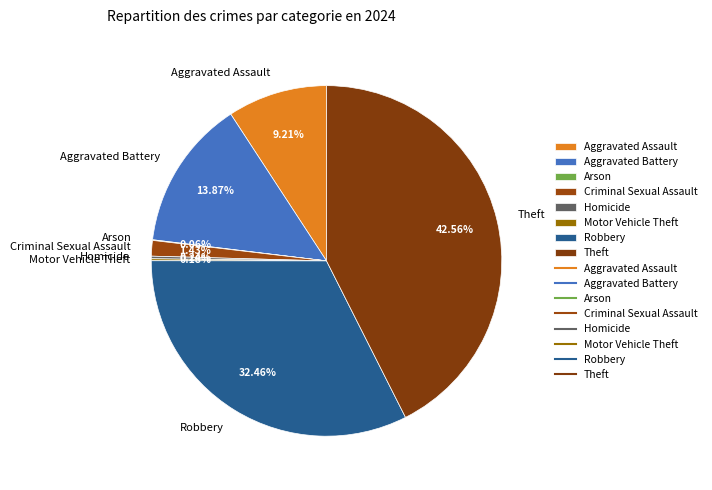

Which slice is the largest?

Theft